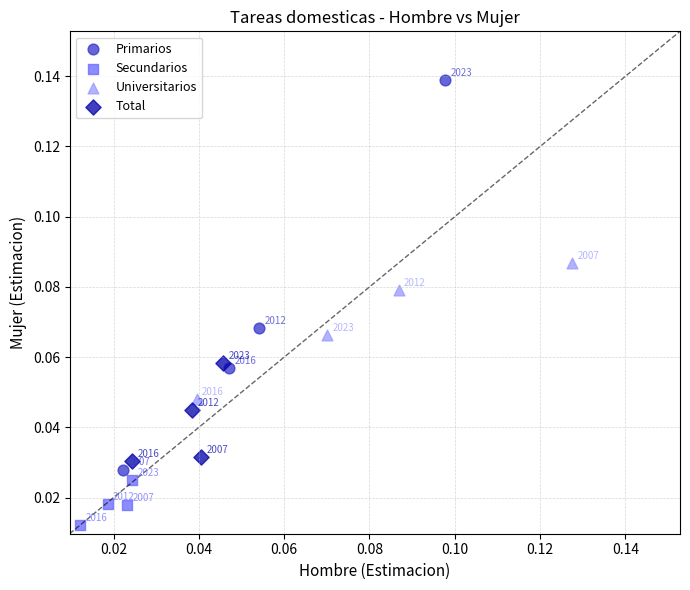

Which series reaches the minimum Y coordinate?

Secundarios